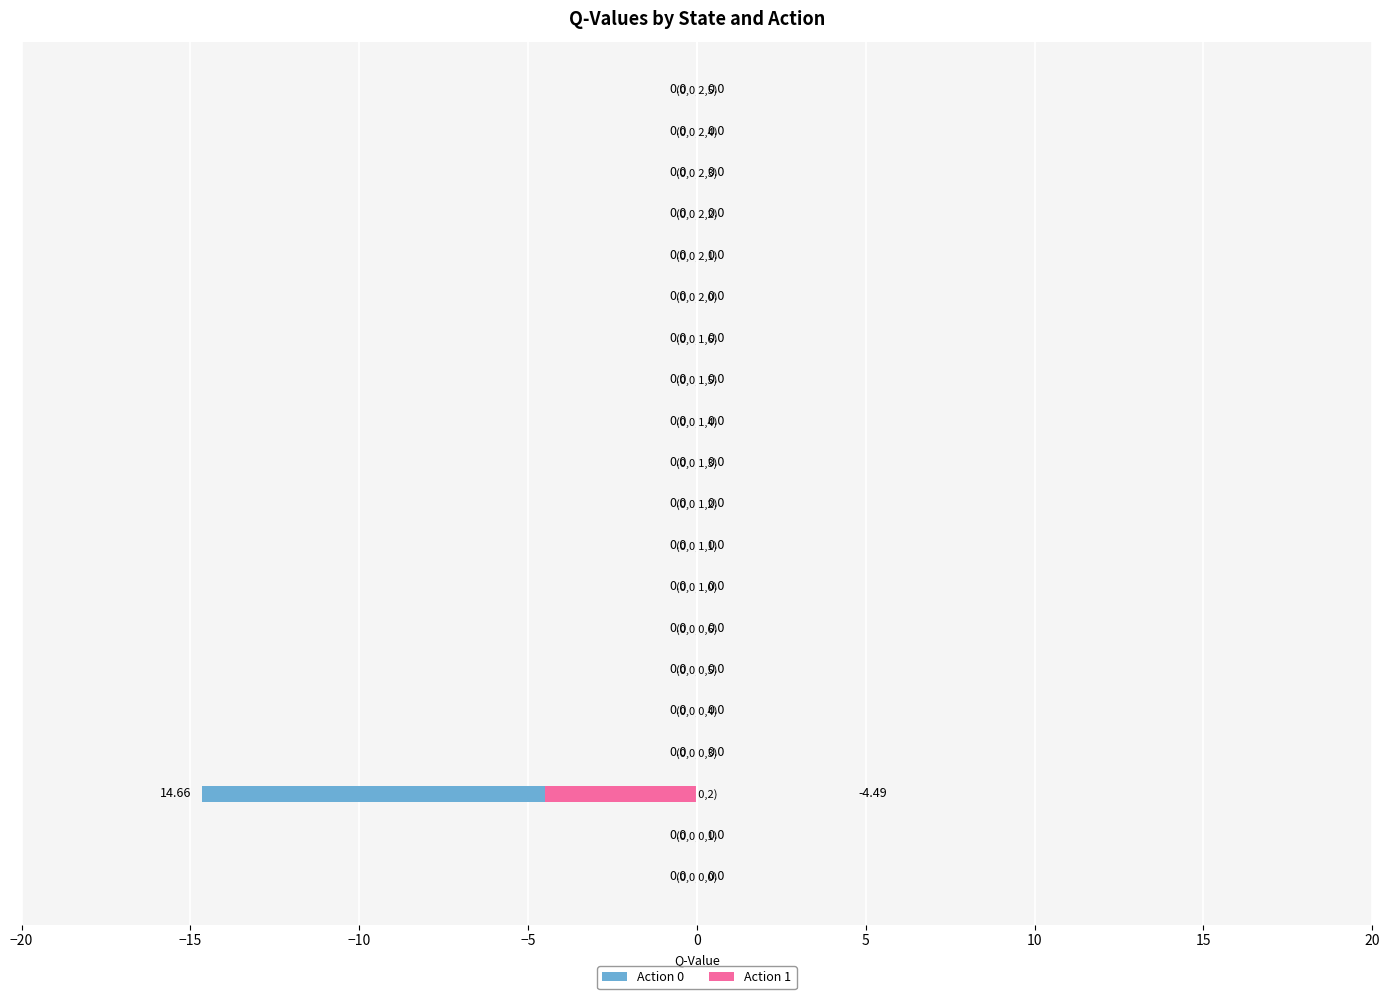

How many values in the Action 0 series are below 0?

1